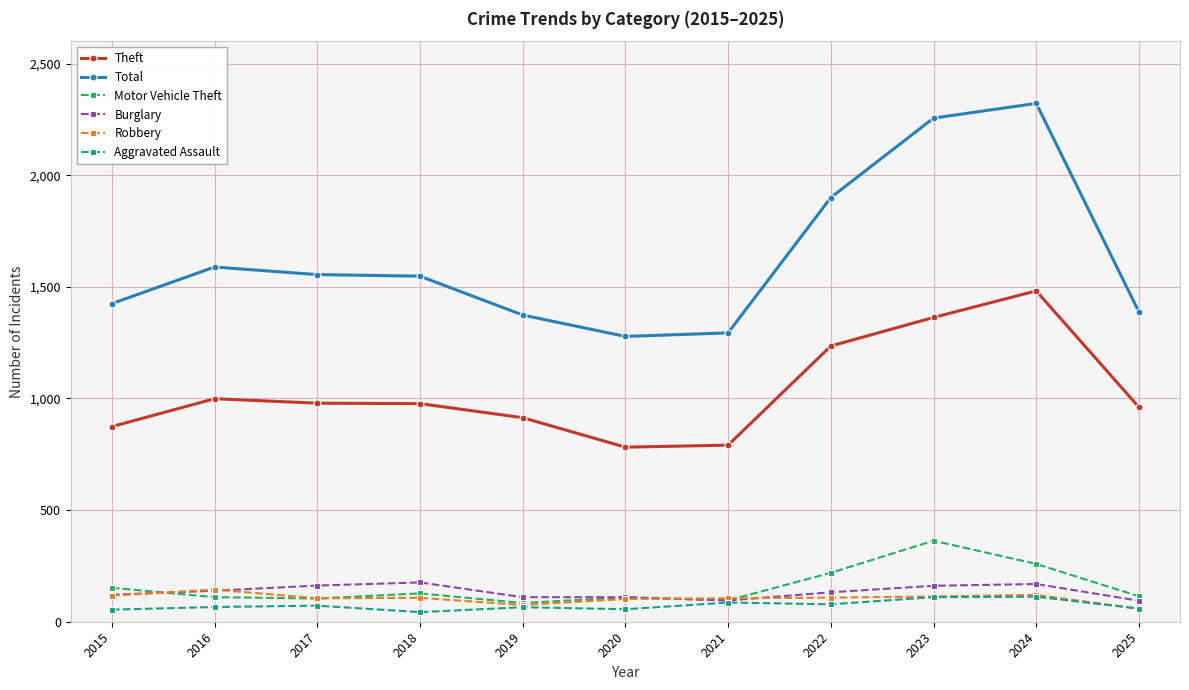

What are all the series names shown in the legend?

Theft, Total, Motor Vehicle Theft, Burglary, Robbery, Aggravated Assault